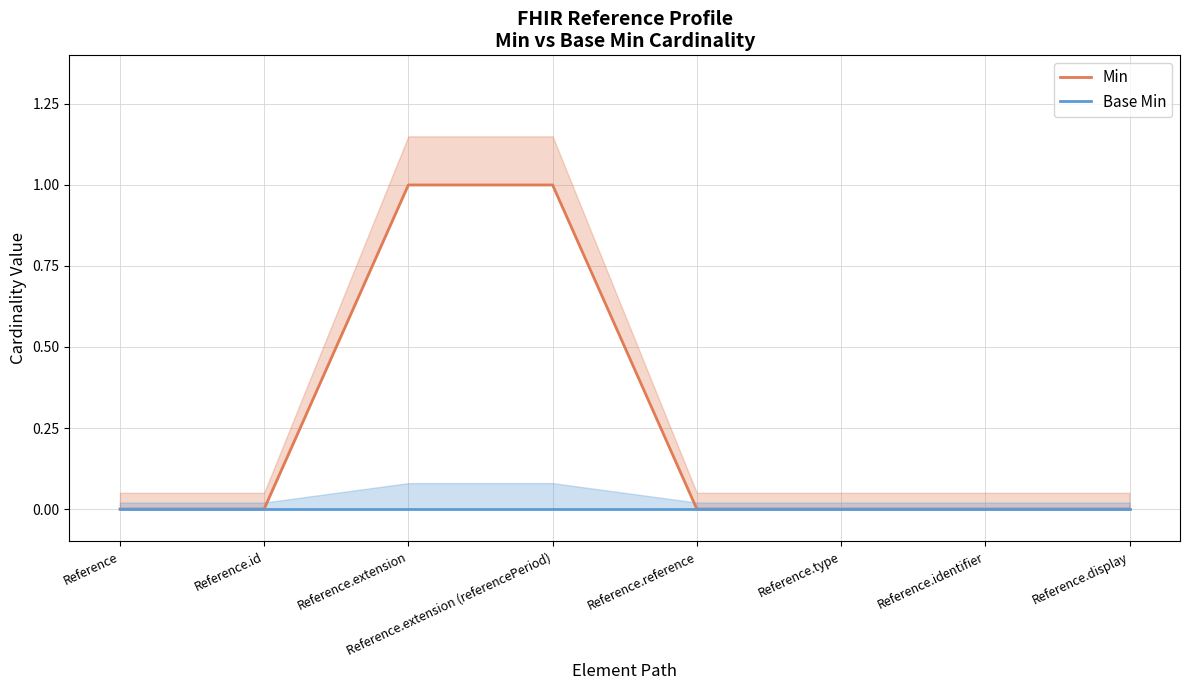

At Reference.extension, list the series in order from smallest to largest.

Base Min, Min